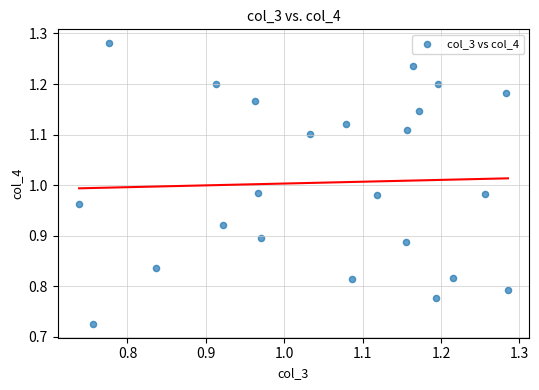

What is the range of Y values (max minus min)?

0.6